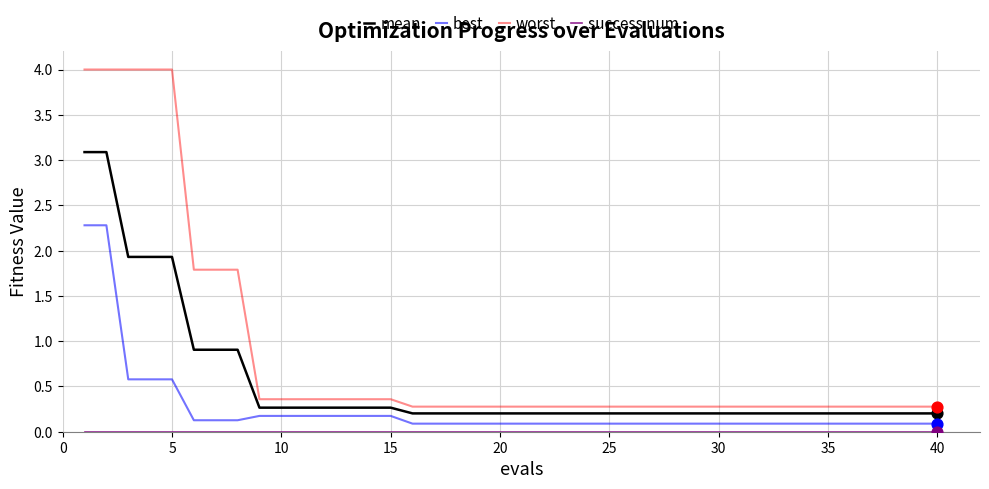

Which series has the largest total across all categories?

worst